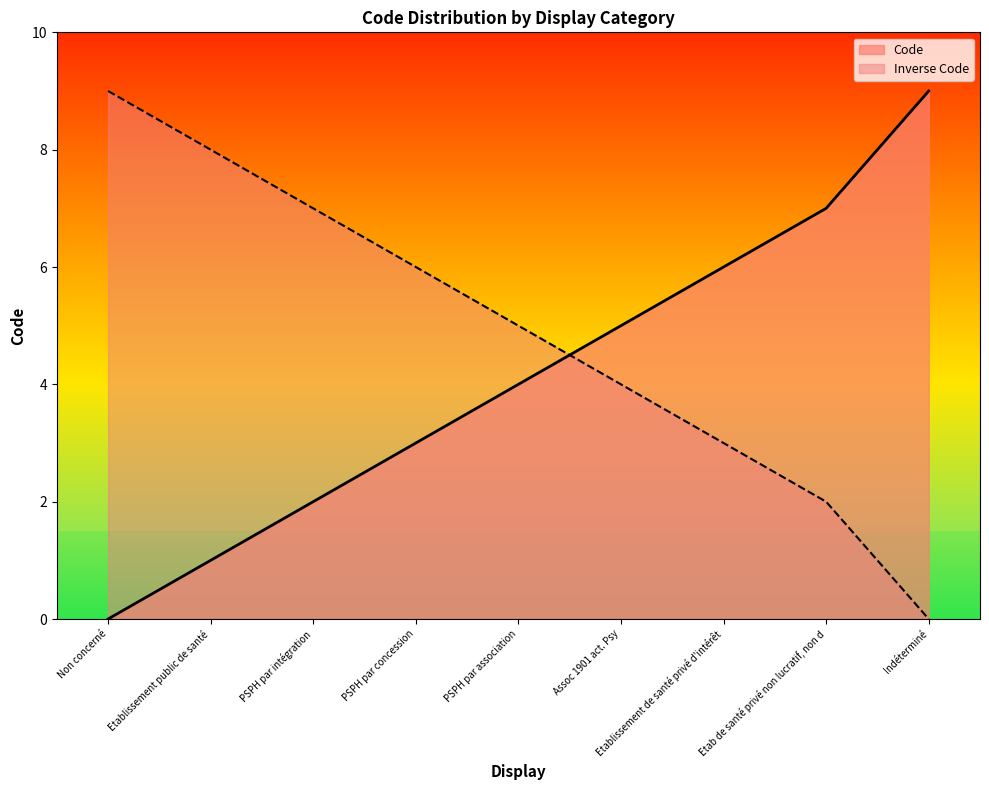

The chart shows a value of 8 at Assoc 1901 act. Psy. True or false?

False